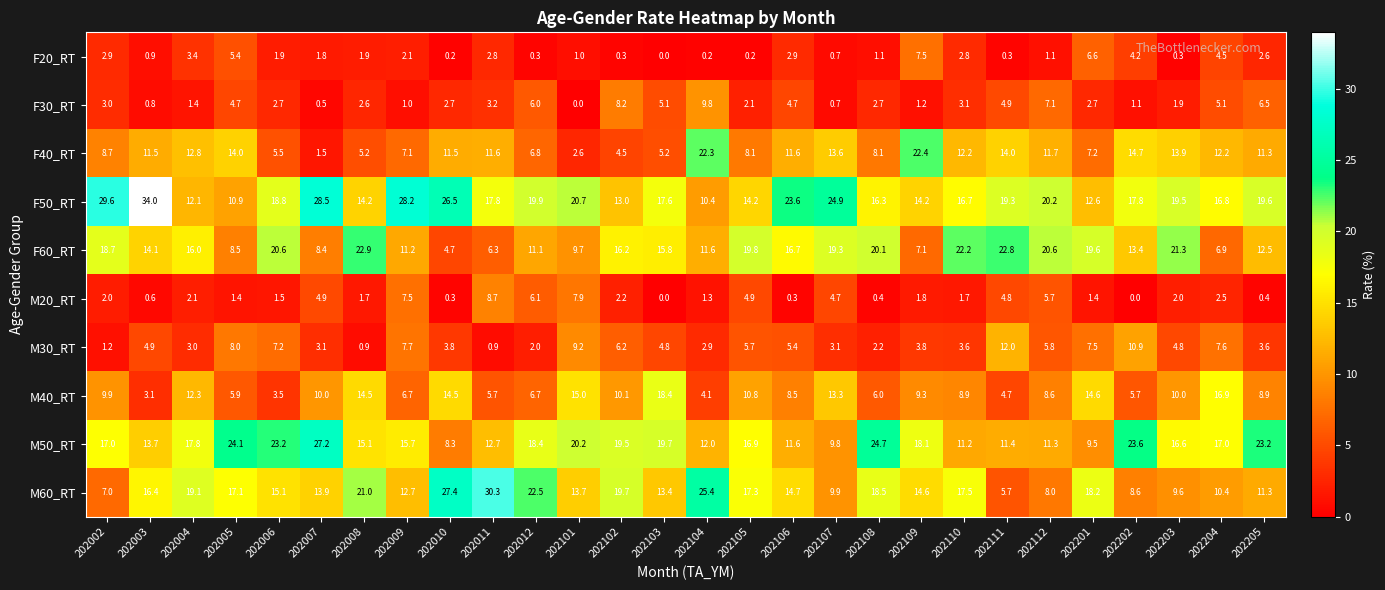

The M20_RT series shows 0.1 at 202205. True or false?

False